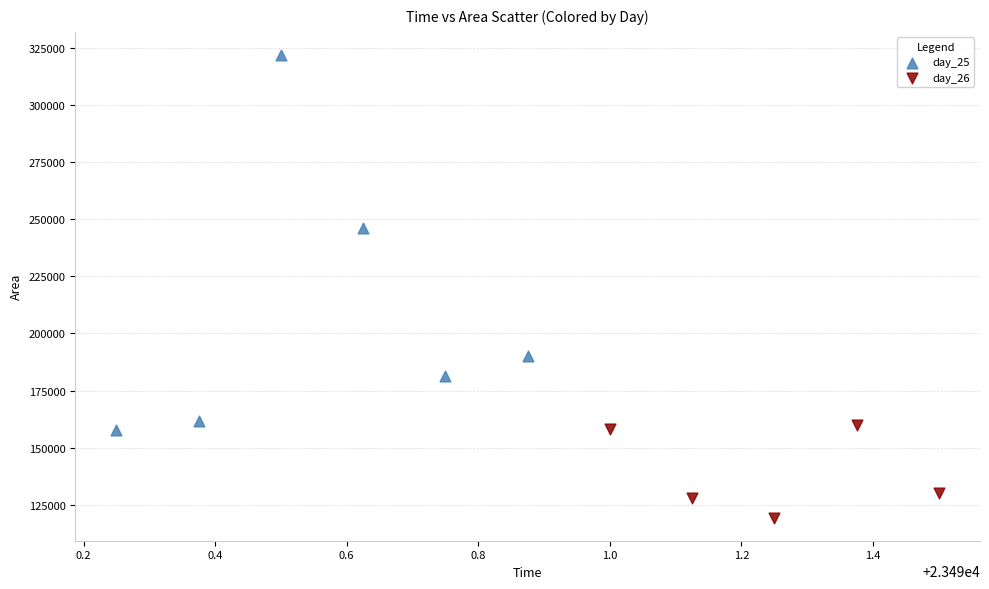

Which series contains the lowest Y value?

day_26